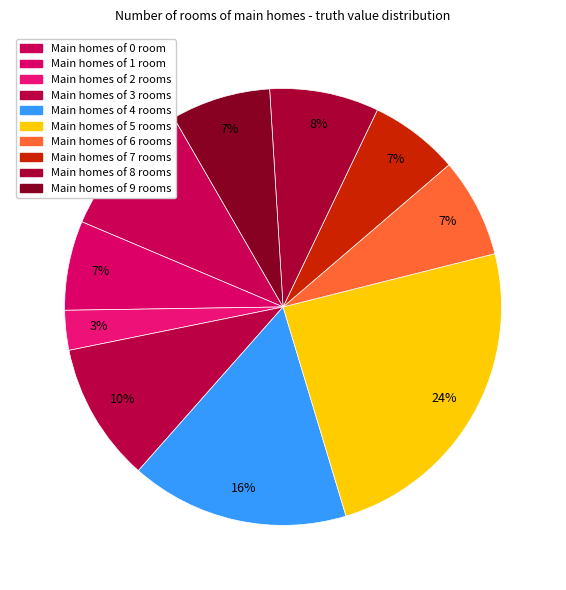

How many slices are in this pie chart?

10